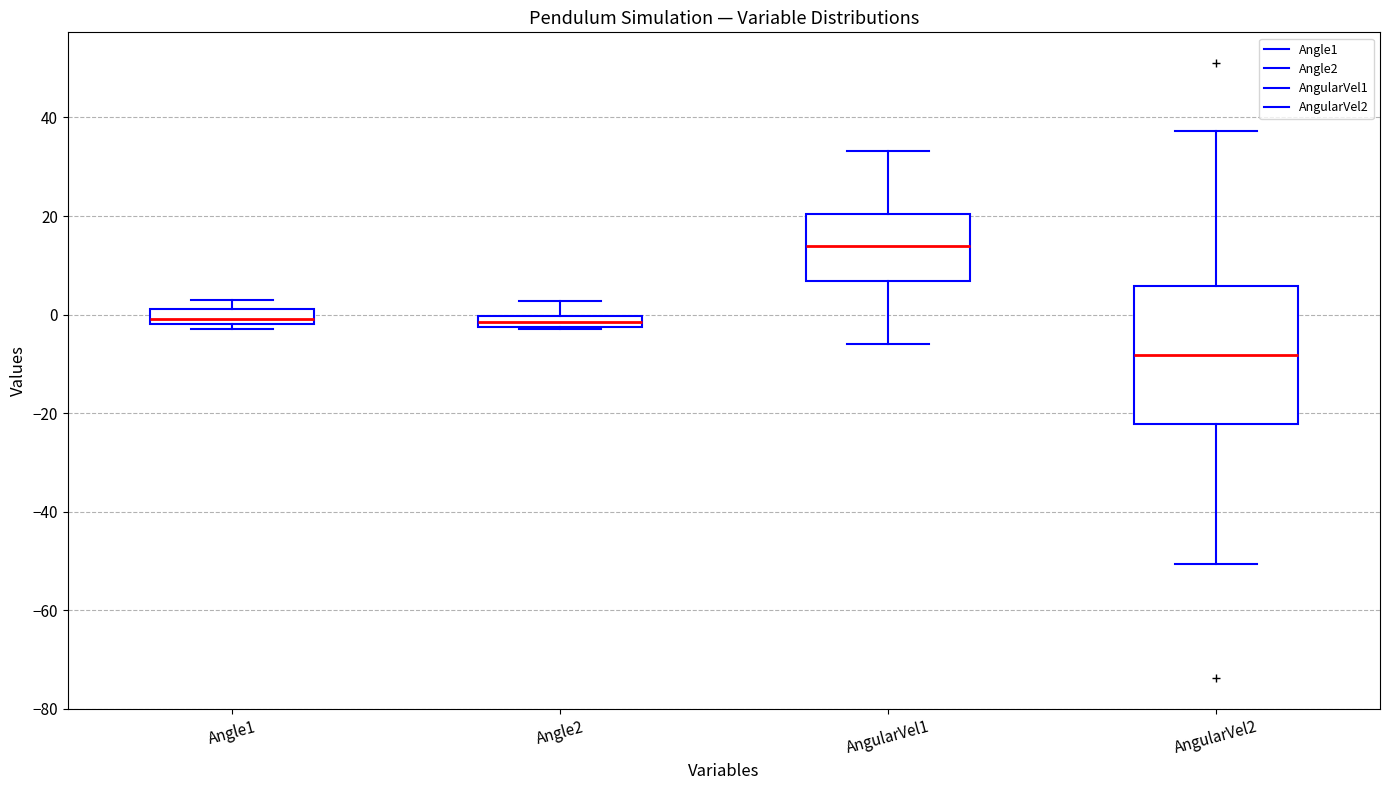

Which box's median line is the lowest?

AngularVel2